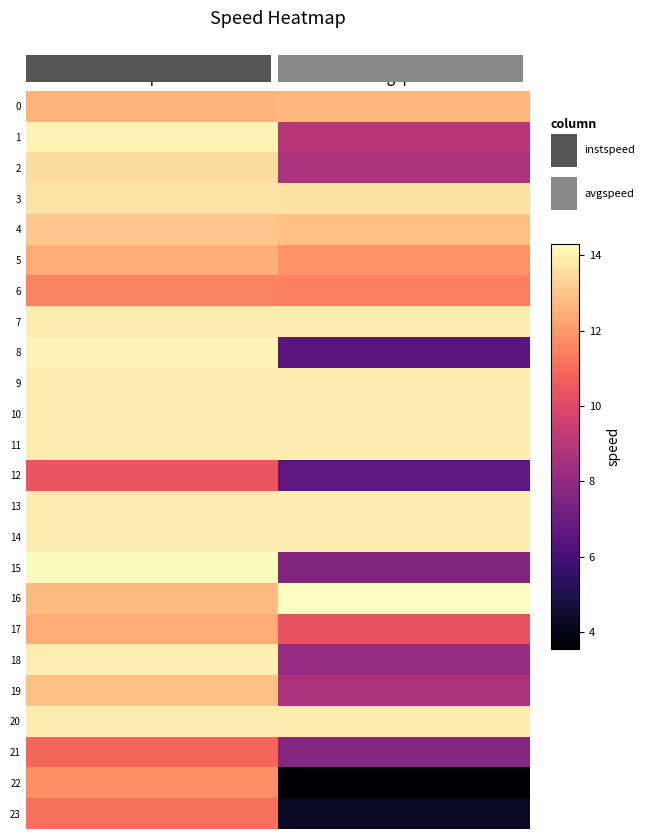

At how many categories does at least one series exceed 5?

2